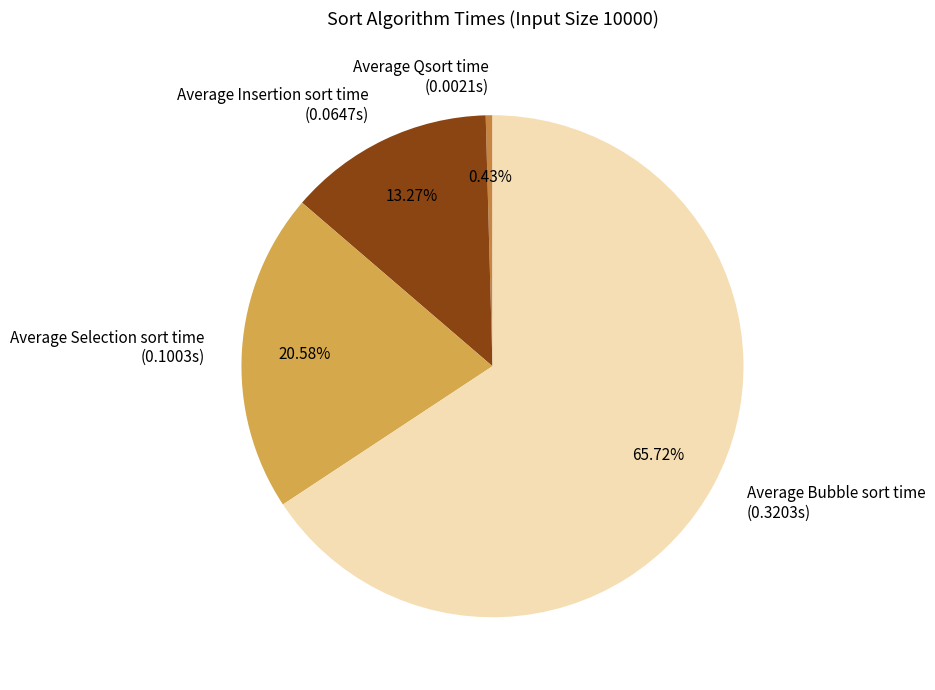

Which slice represents more than half of the pie?

Average Bubble sort time